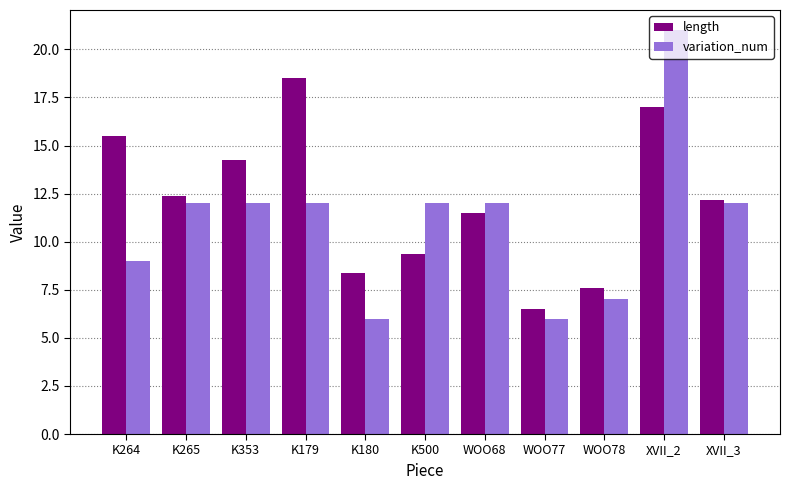

What is the difference between the maximum and minimum values in the length series?

12.0